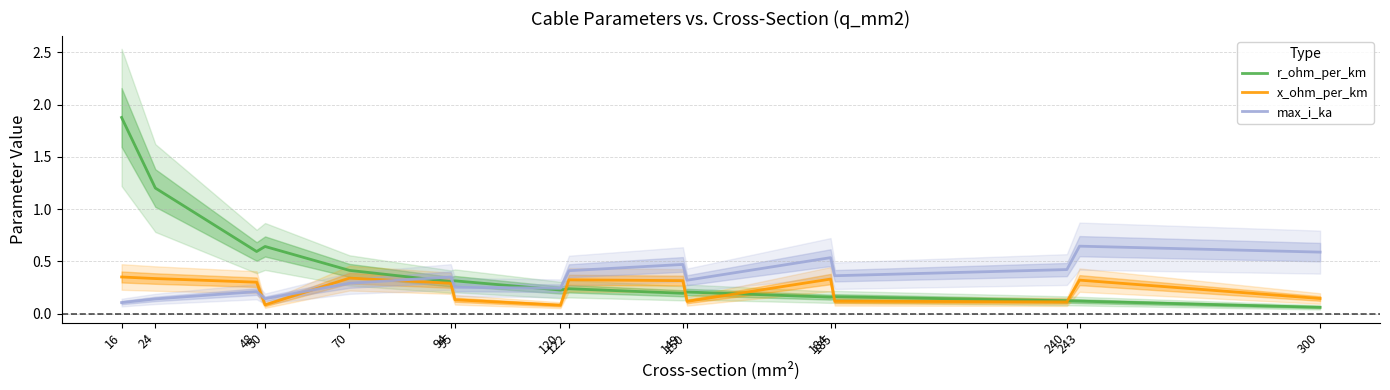

What is the total value across all series at 243?

1.1